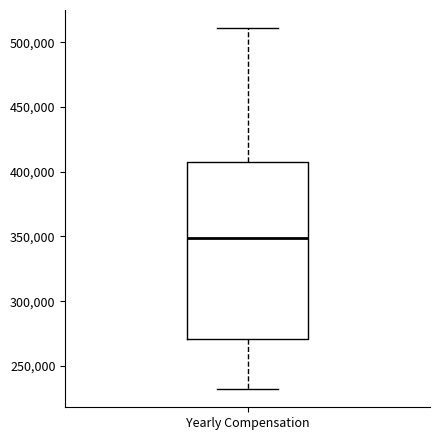

Read this box plot against the y-axis: the position of the median line, the range covered by the box, and the ends of both whiskers. The values are not printed on the chart, so give them approximately, as read against the axis.

median 350000, box 270000 to 410000, whiskers 230000 to 510000